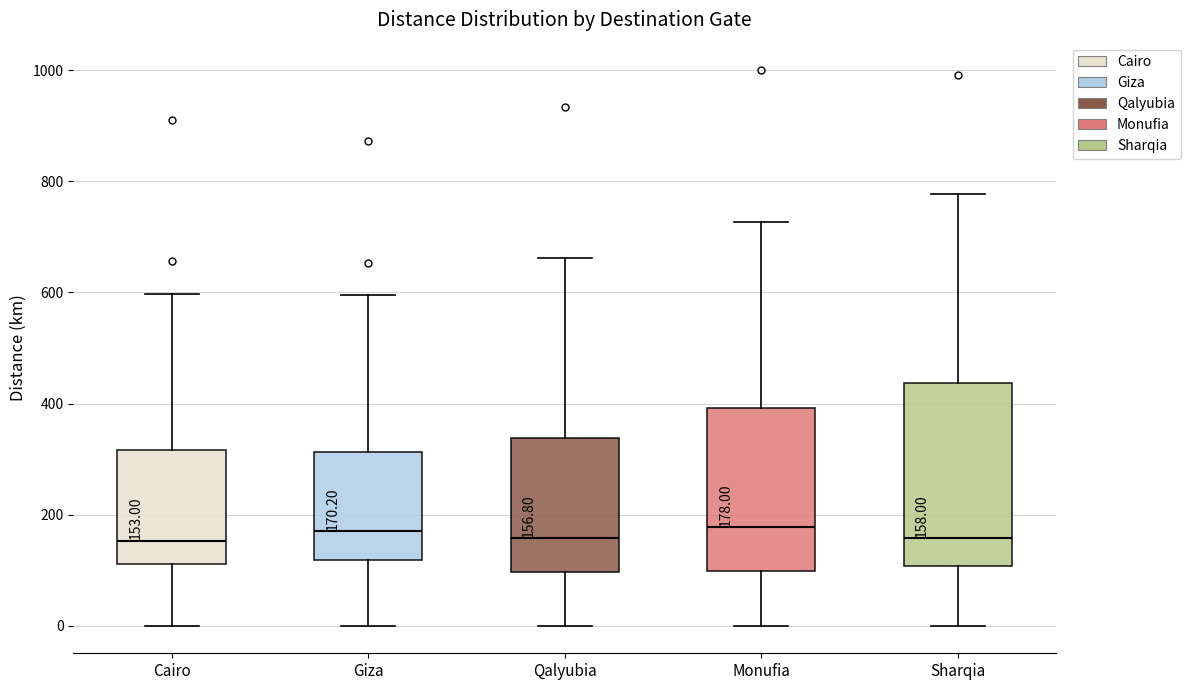

Comparing the boxes themselves (not the whiskers), which one is the tallest?

Sharqia